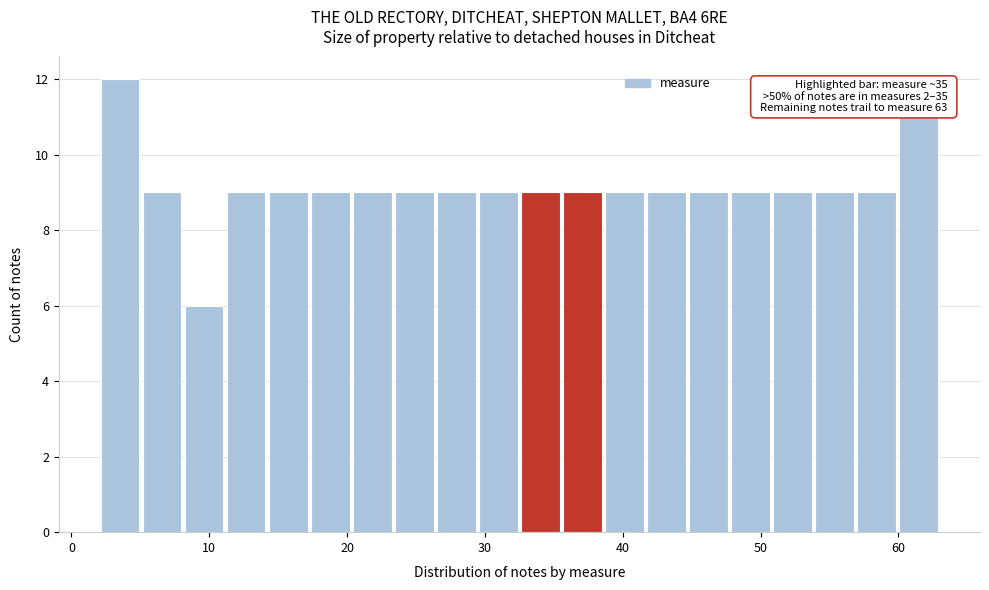

Read against the x-axis, roughly where is the centre of the tallest bar?

4